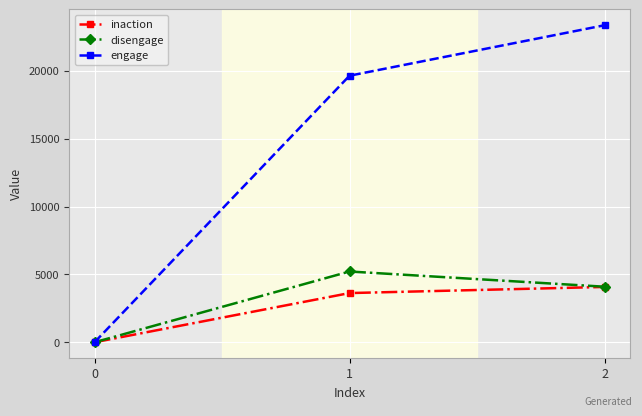

The disengage series shows -2414 at 0. True or false?

False